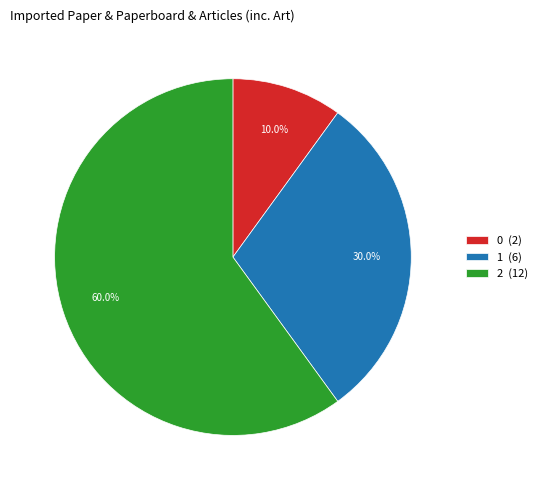

Approximately how many times larger is the value at 0 compared to 1?

0.3